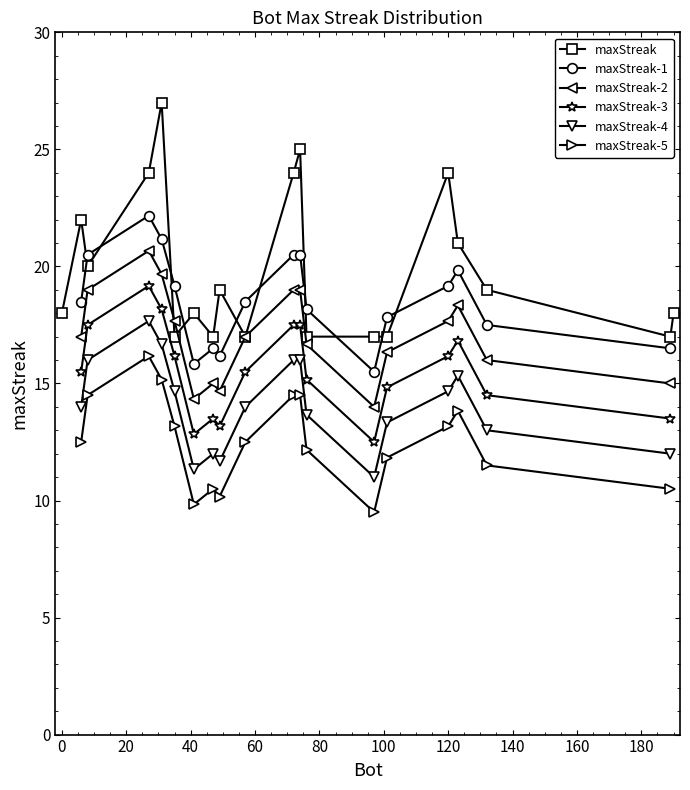

What is the average value?

20